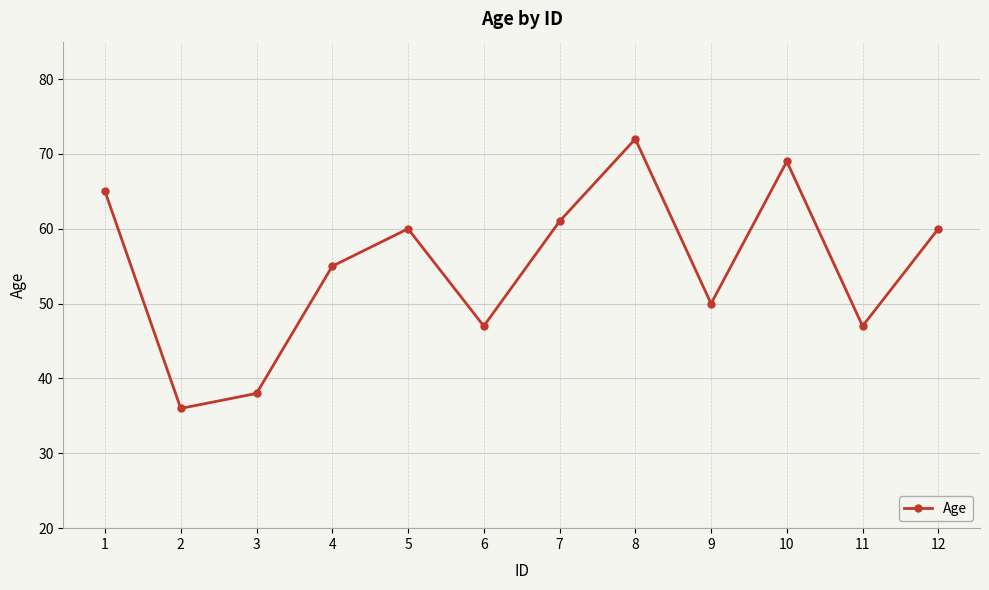

What is the value of the 8th point from the left?

72